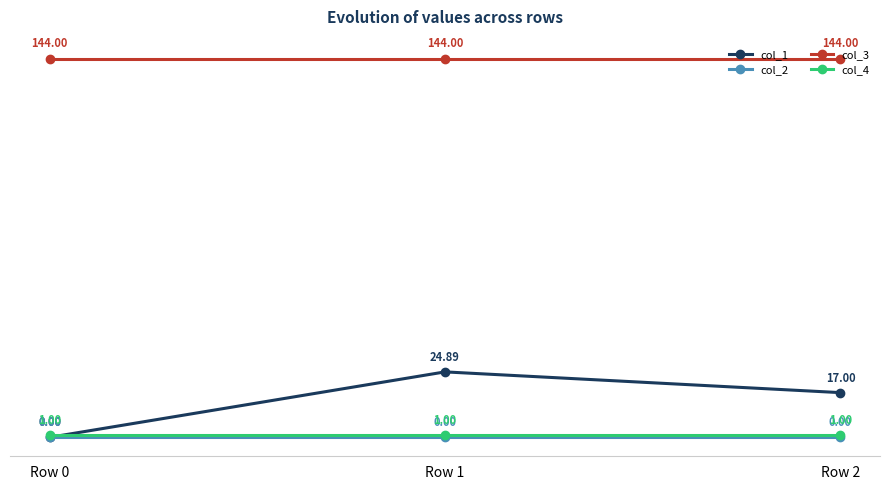

Is this an area chart (filled region under the line)?

No